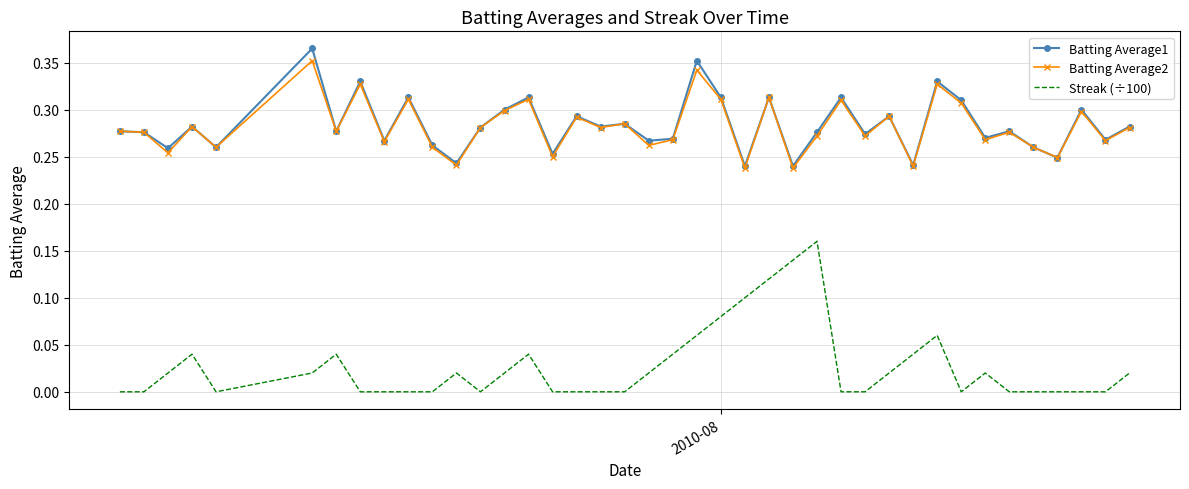

True or false: Batting Average1 has more than 0 interior local peaks.

True